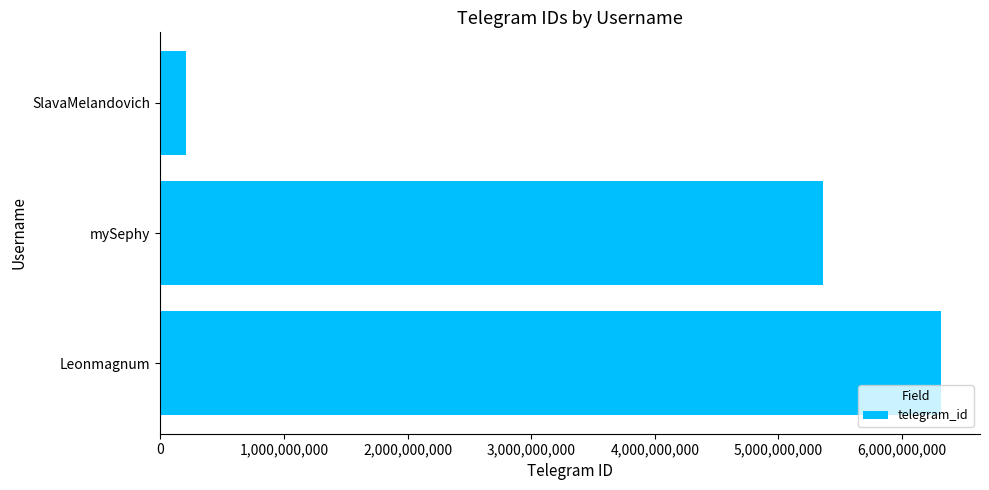

How many data points does each series have?

3